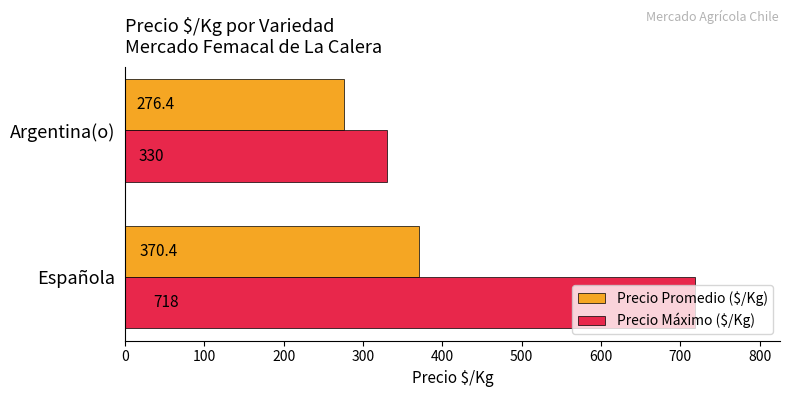

What is the sum of all Precio Promedio ($/Kg) values?

646.8